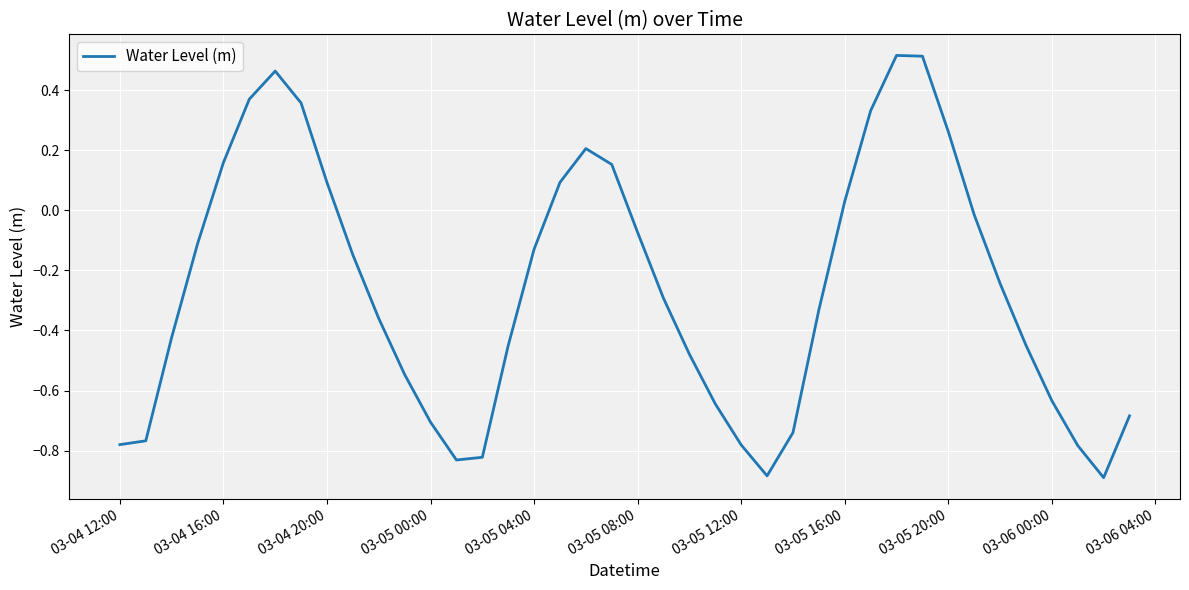

What is the difference between the maximum and minimum values?

1.4